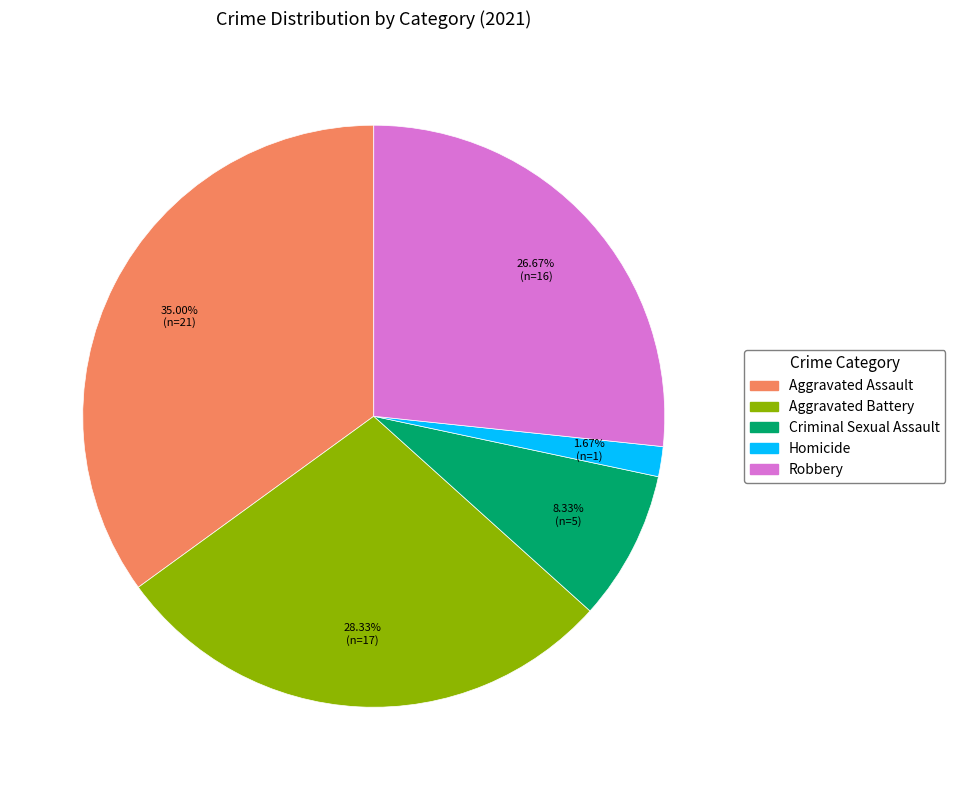

Is there a majority slice in this chart?

No